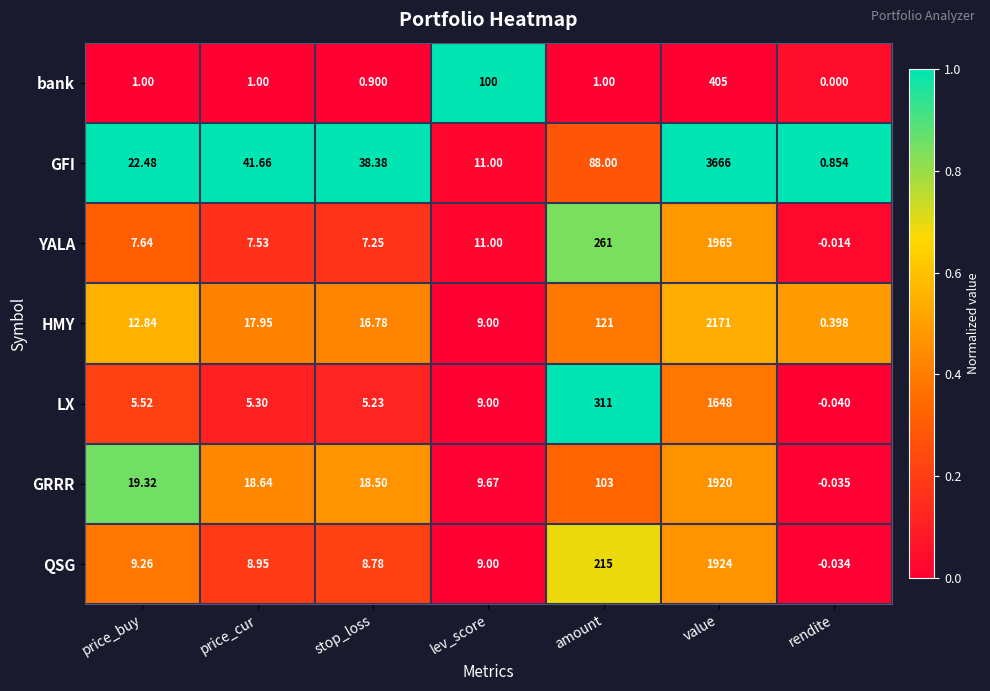

Where is YALA nearest to the value 982?

amount